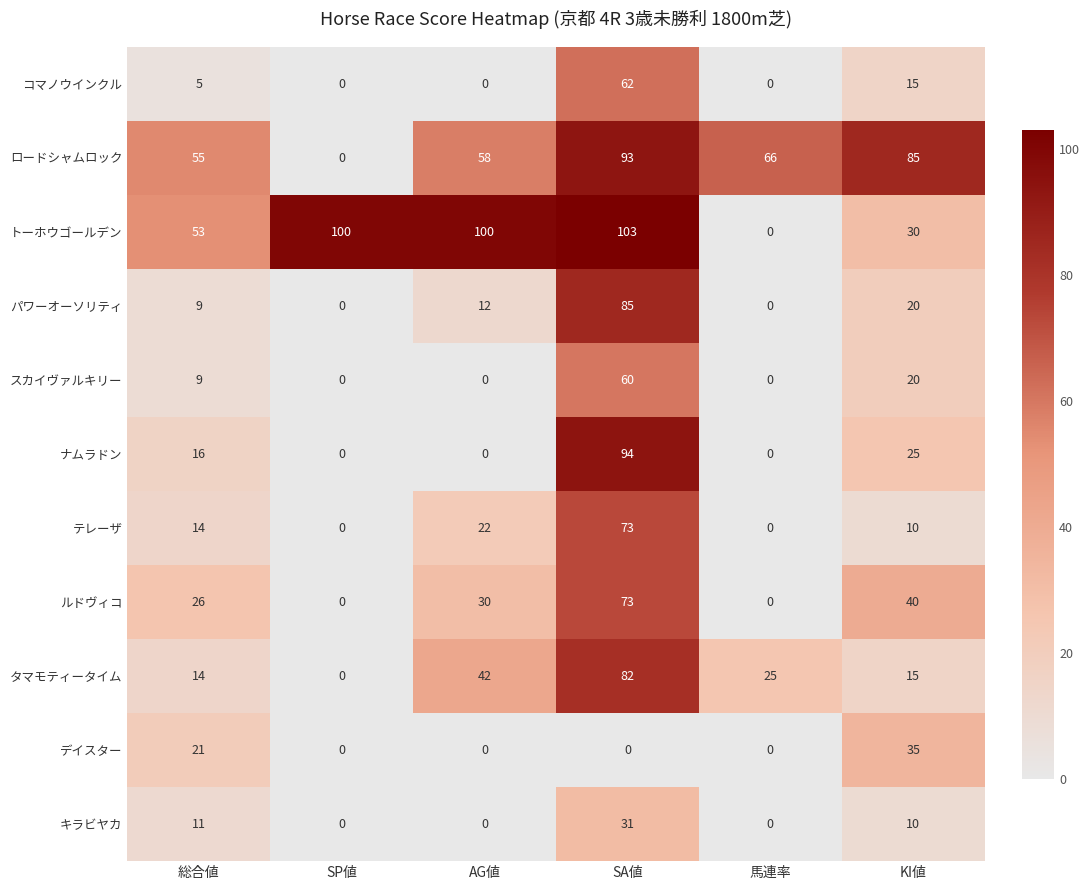

Which series has the widest spread of values?

トーホウゴールデン